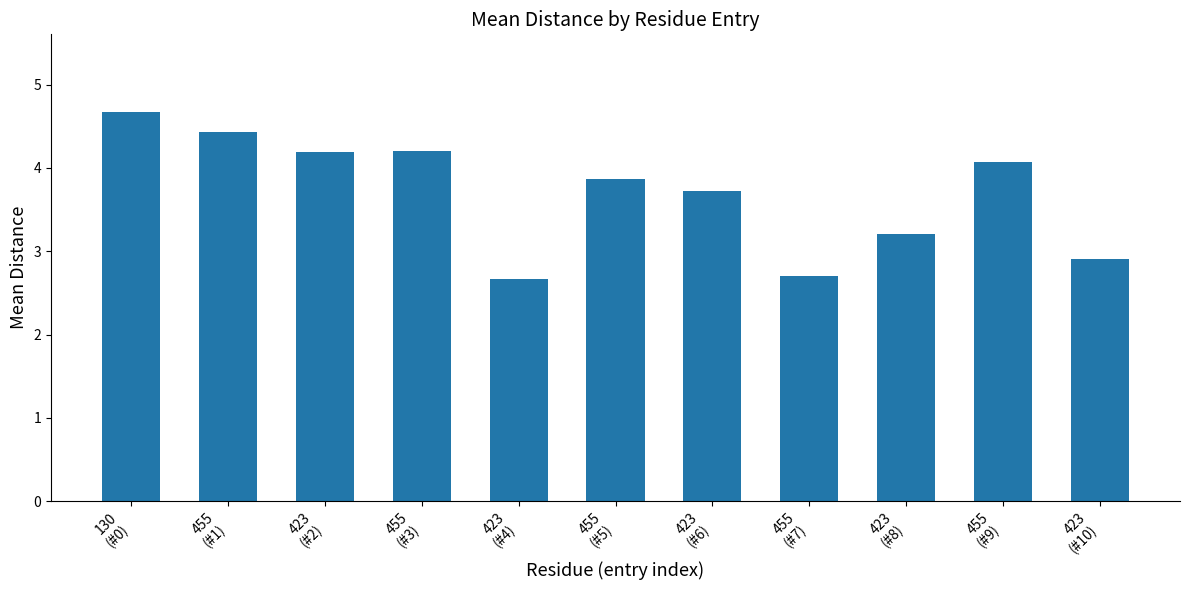

What is the label of the 3rd bar from the right?

423
(#8)